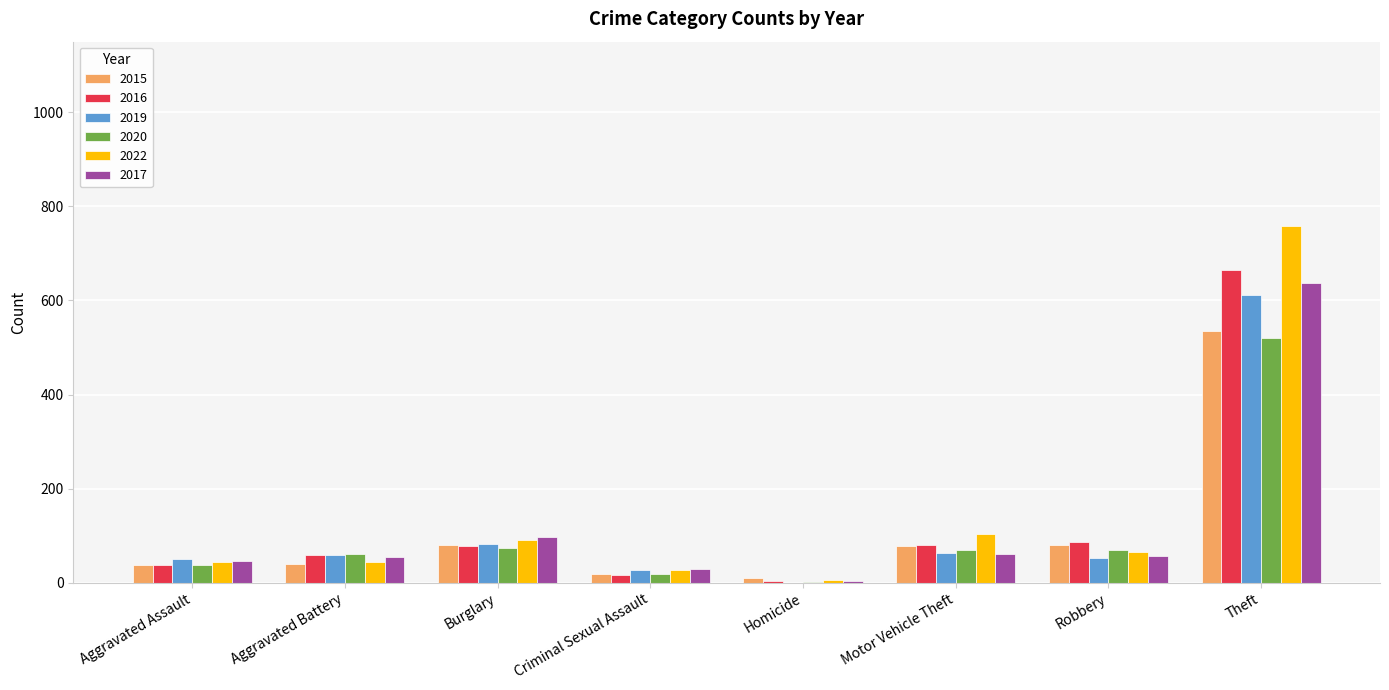

What are all the series names shown in the legend?

2015, 2016, 2019, 2020, 2022, 2017